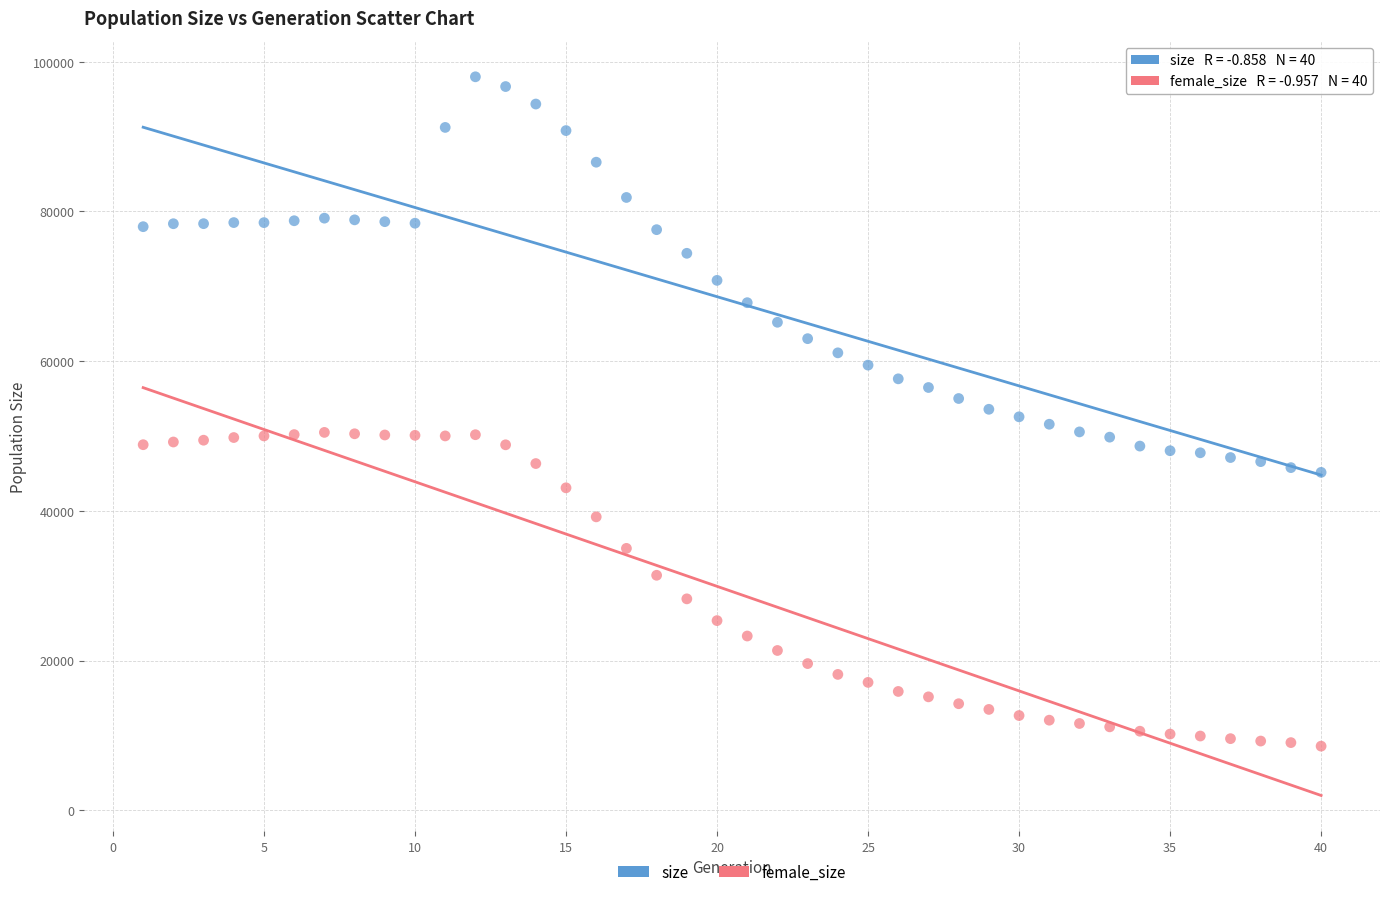

Which series contains the highest Y value?

size